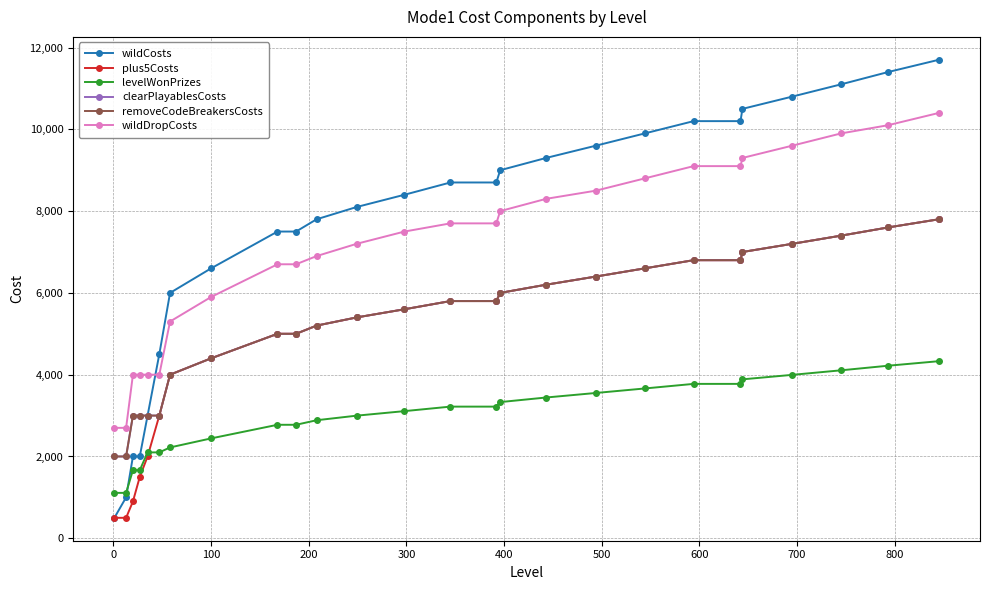

Which series has the largest total across all categories?

wildCosts